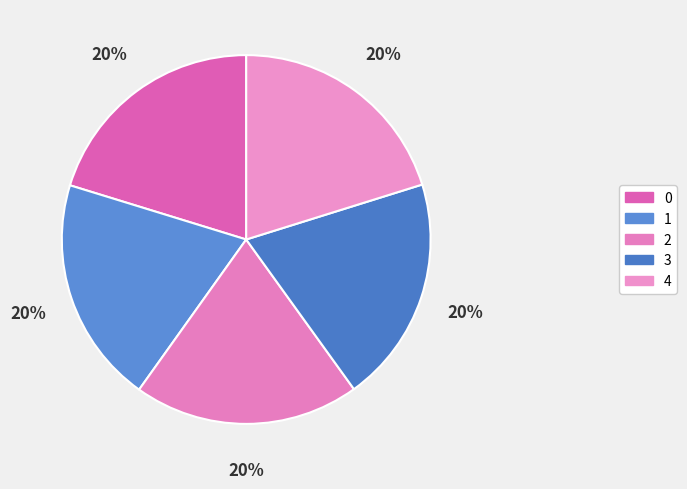

Is it true that 1 is 5% of the pie?

False